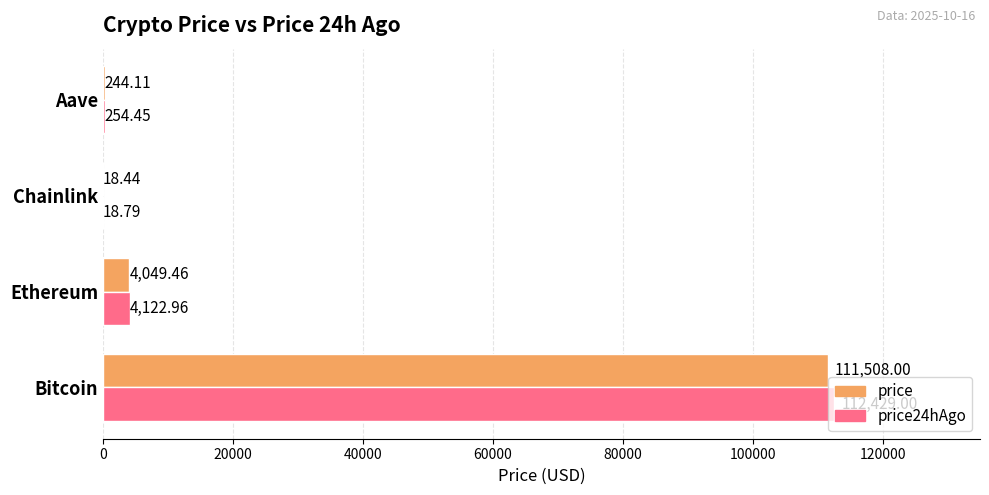

Which category has the highest value across all series?

Bitcoin